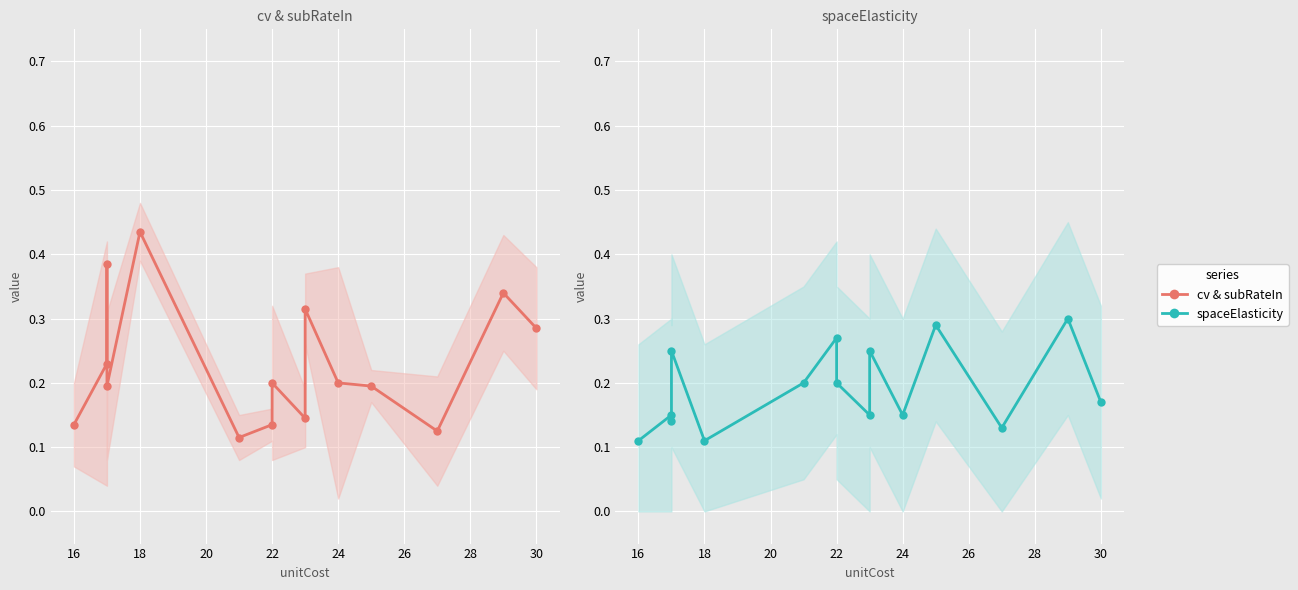

Where is the first local maximum for cv & subRateIn?

18